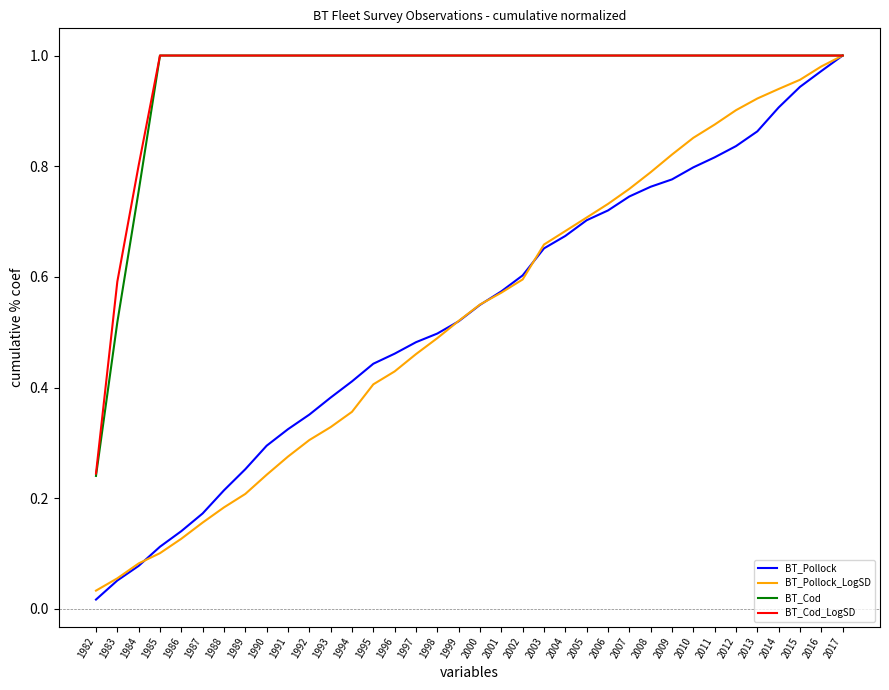

Which category has the highest value in the BT_Pollock series?

2017